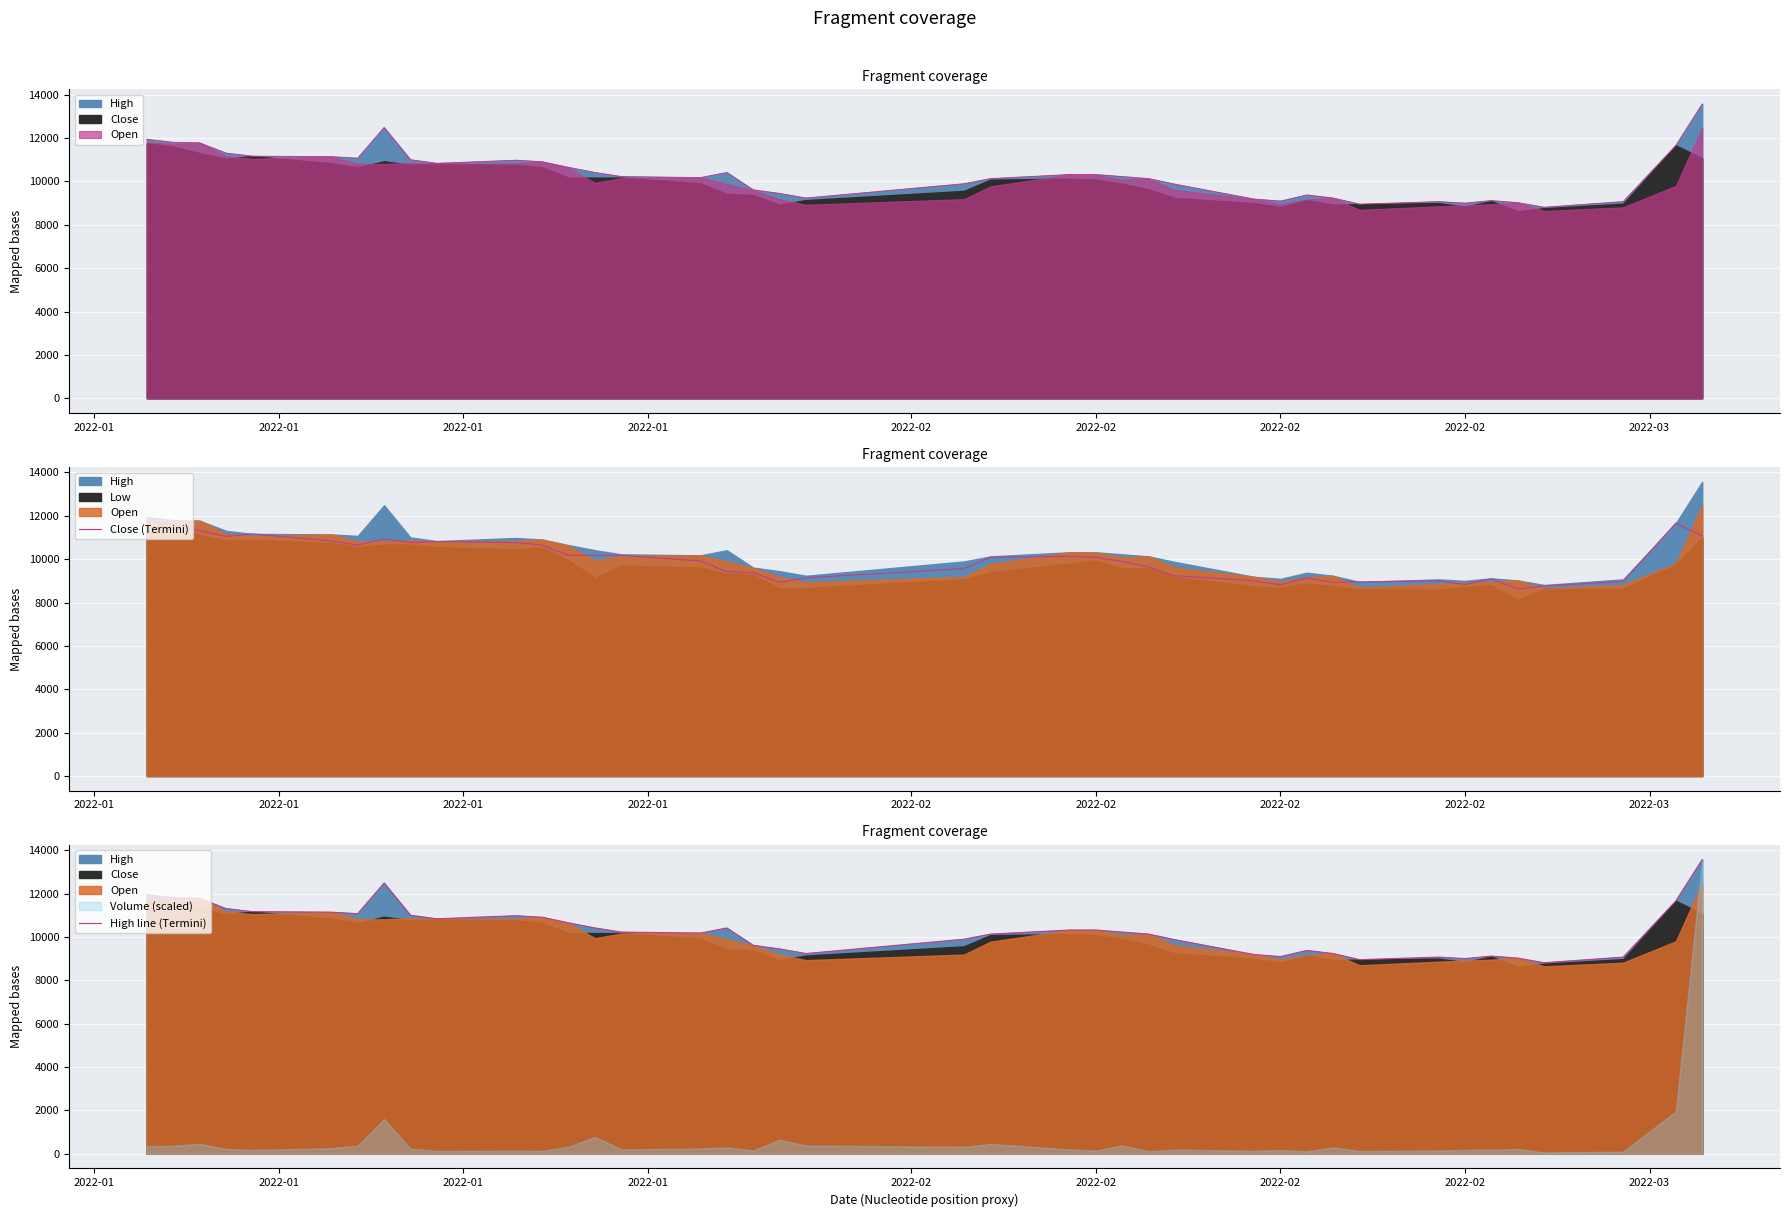

What is the difference between the maximum and minimum values in the Close (Termini) series?

3133